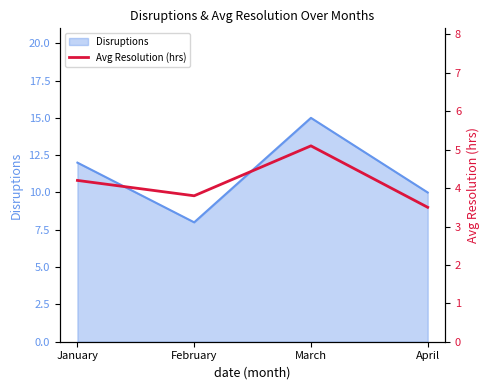

True or false: Disruptions has more than 0 interior local peaks.

True